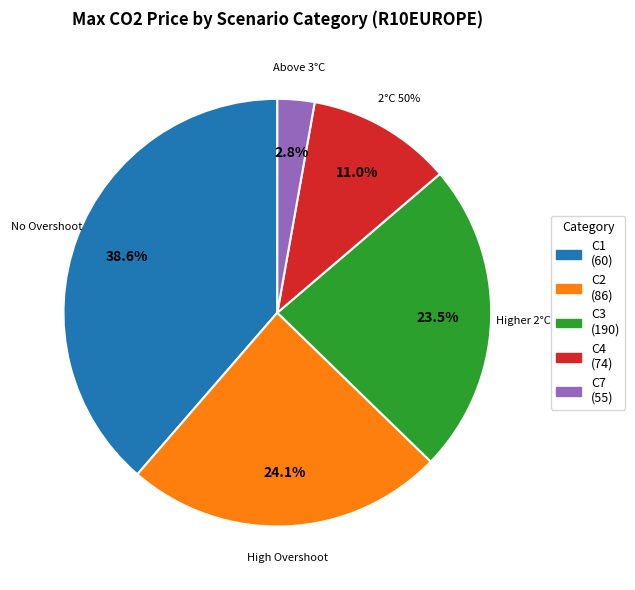

Does C2 account for over 50% of the chart?

No